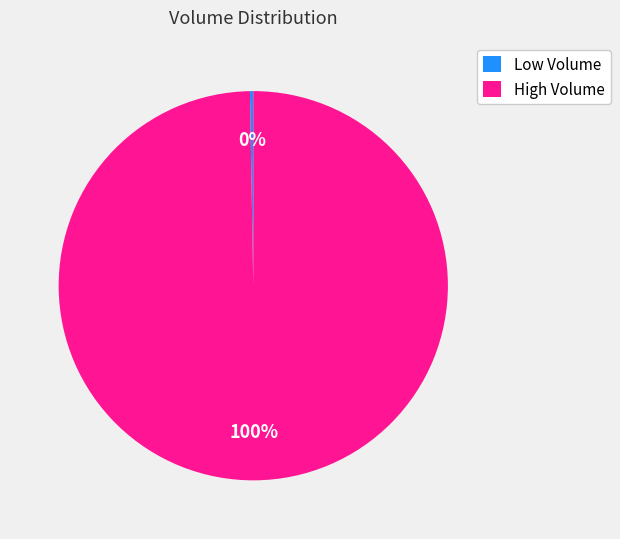

Which category has the biggest portion of the pie?

High Volume